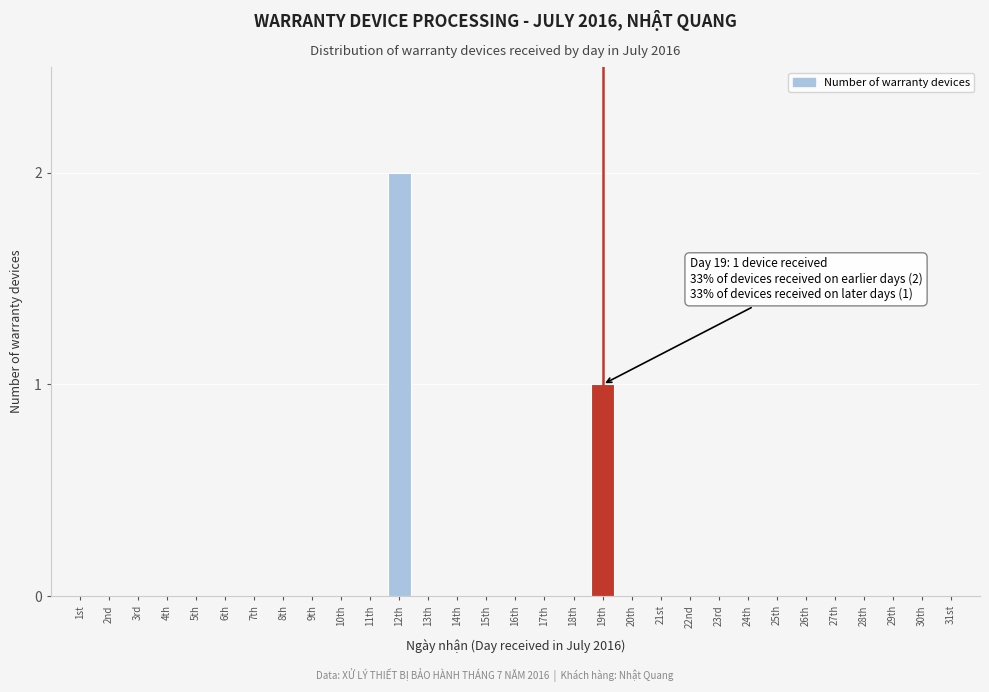

Which label corresponds to the largest value in the chart?

12th